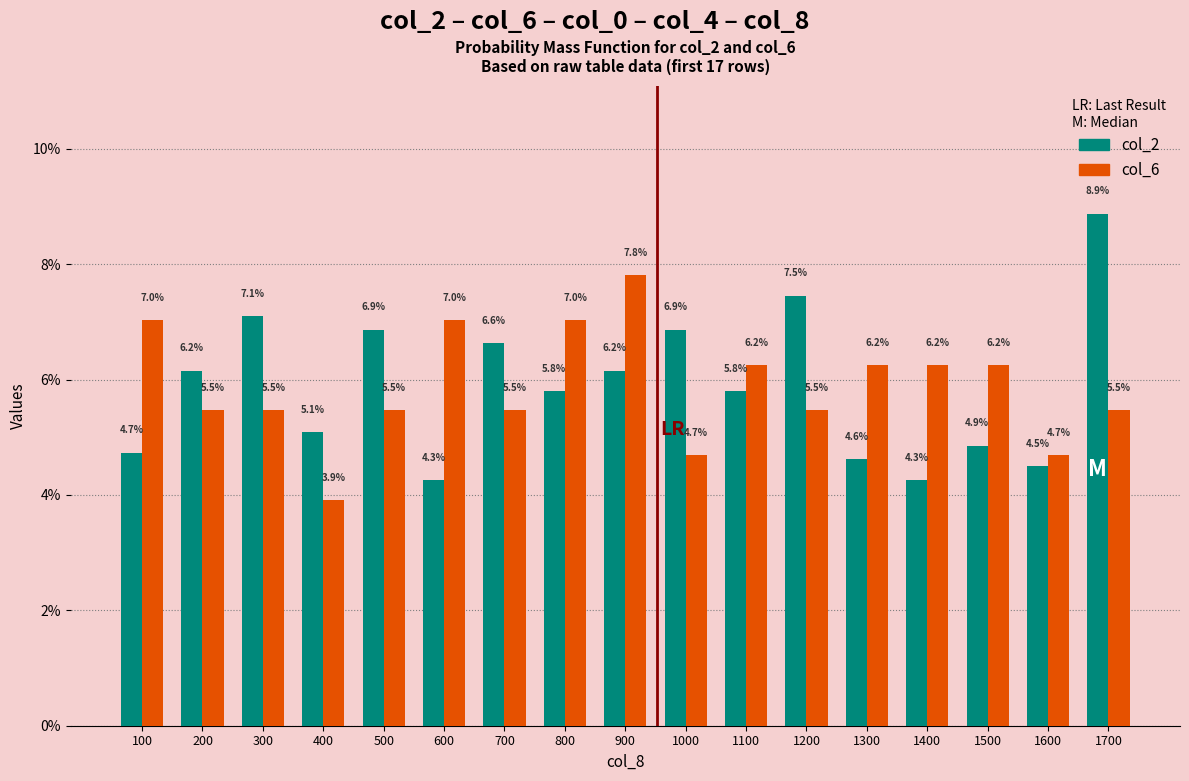

Does the chart contain any negative values?

No